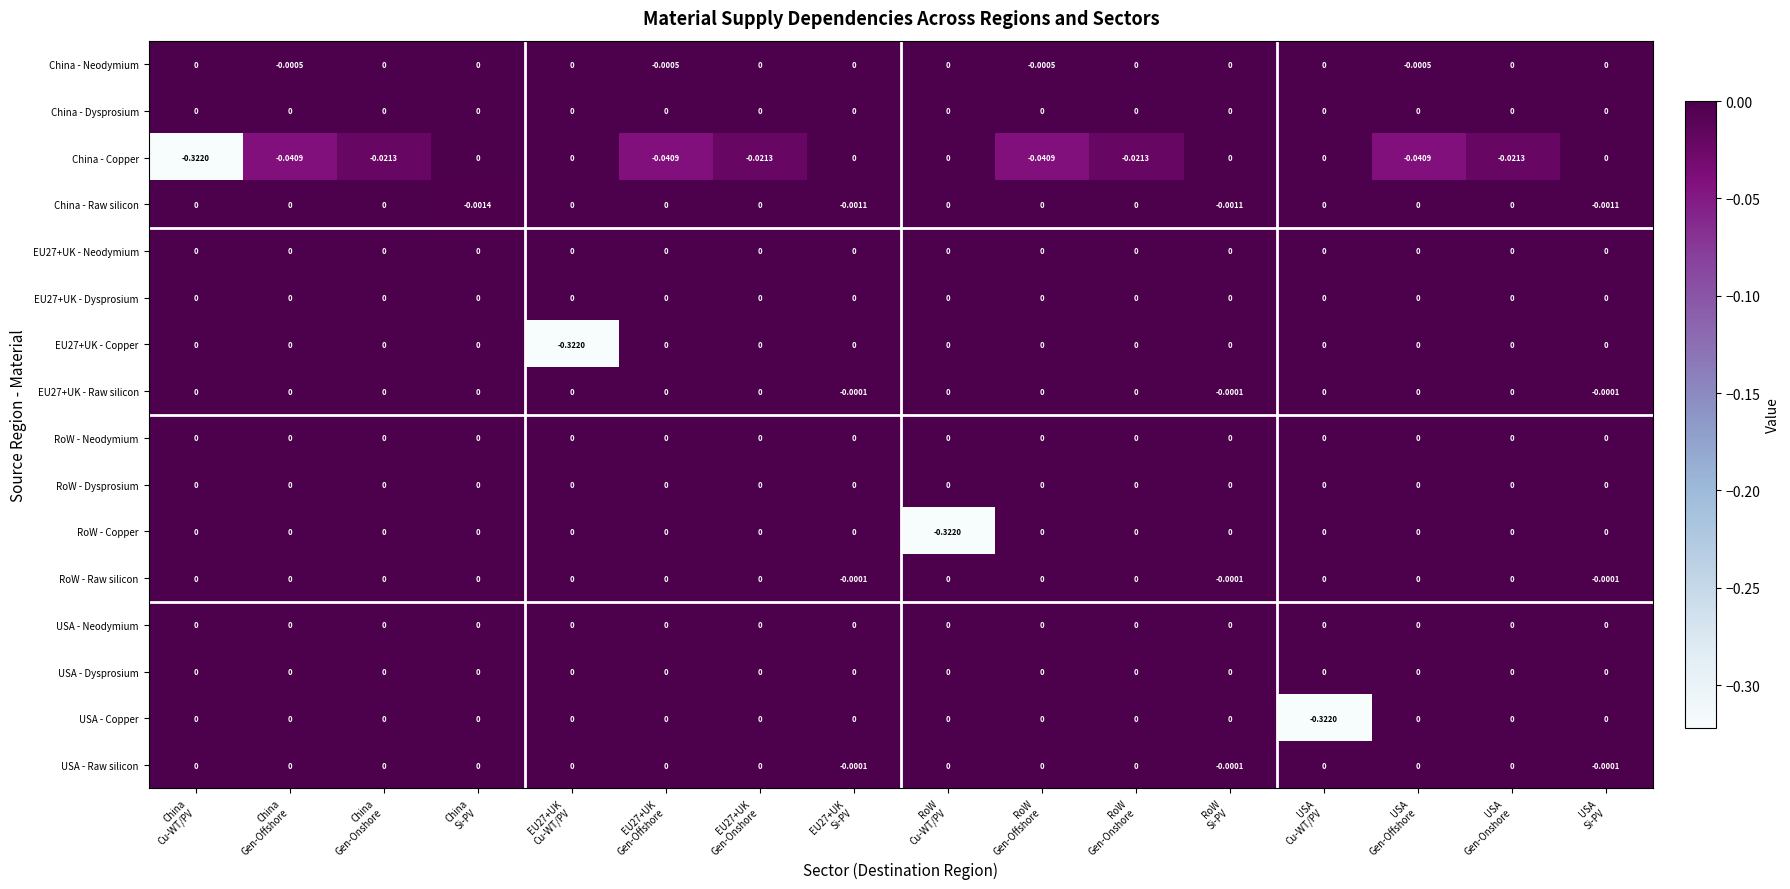

What is the total value across all series at USA
Cu-WT/PV?

-0.3